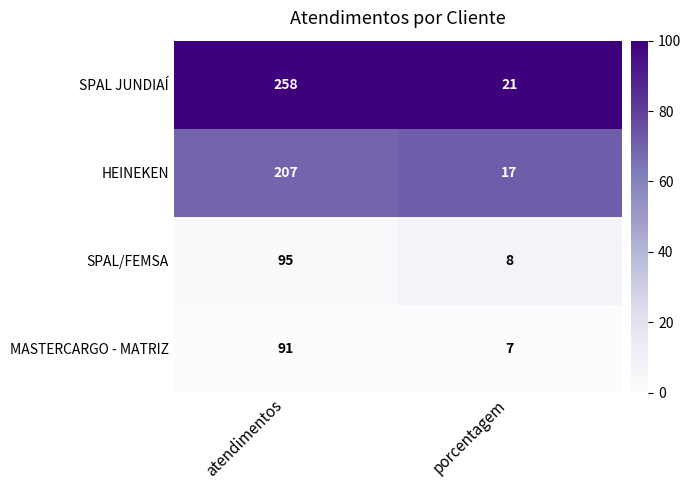

Reading left to right, list all the values displayed in this chart.

SPAL JUNDIAÍ: atendimentos=258	porcentagem=21
HEINEKEN: atendimentos=207	porcentagem=17
SPAL/FEMSA: atendimentos=95	porcentagem=8
MASTERCARGO - MATRIZ: atendimentos=91	porcentagem=7